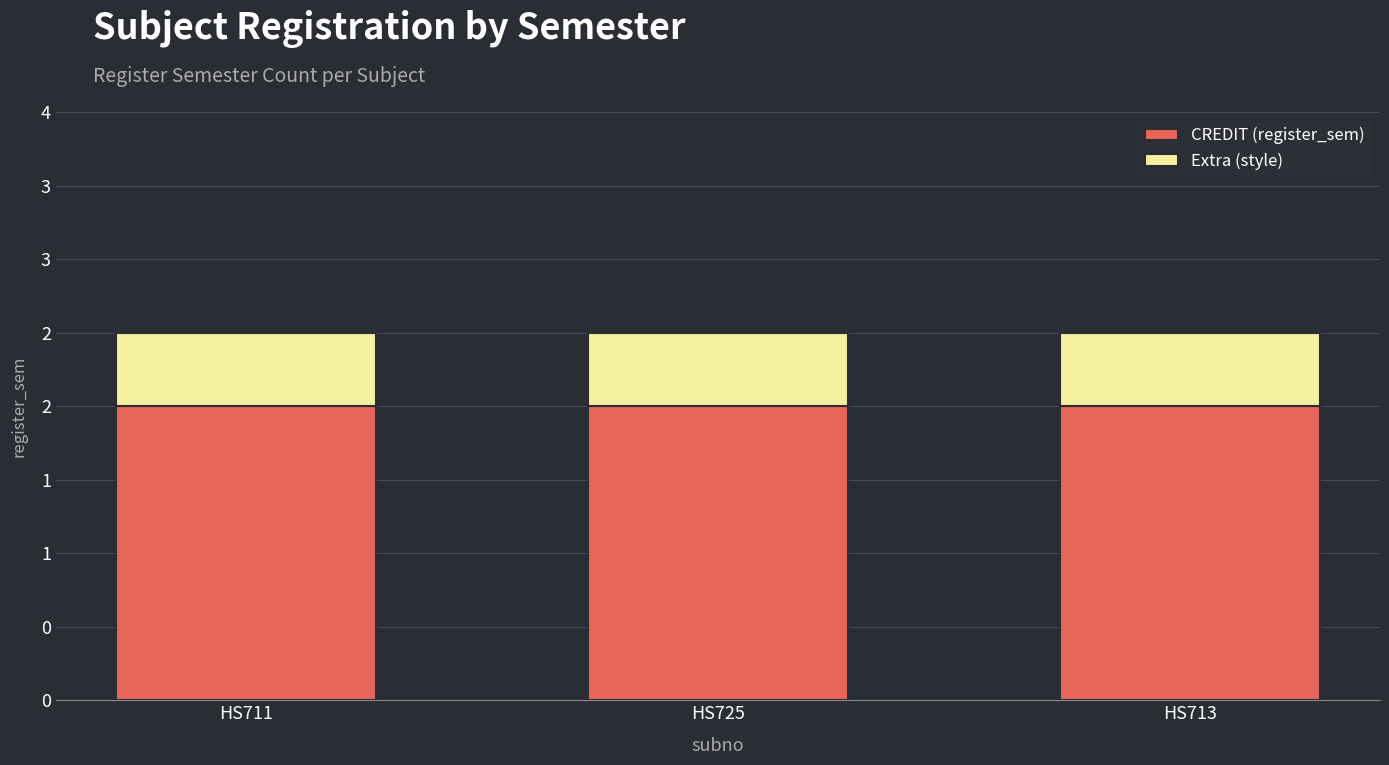

What are all the series names shown in the legend?

CREDIT (register_sem), Extra (style)